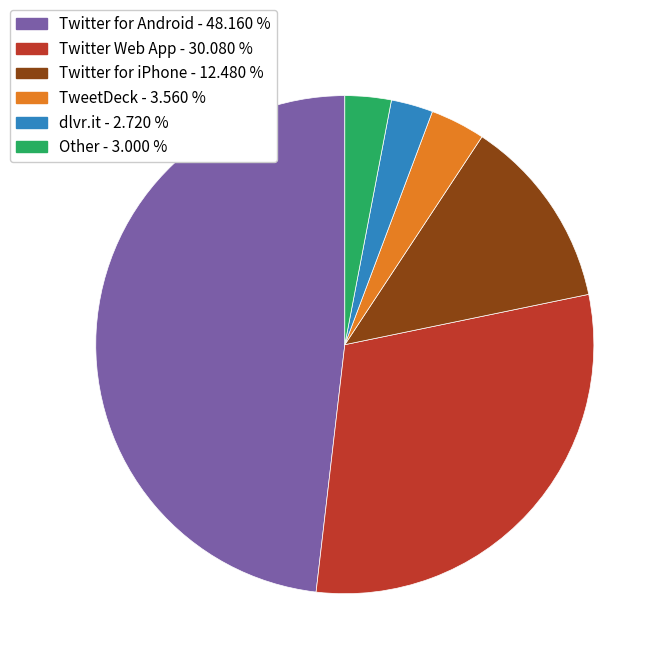

Is there a majority slice in this chart?

No